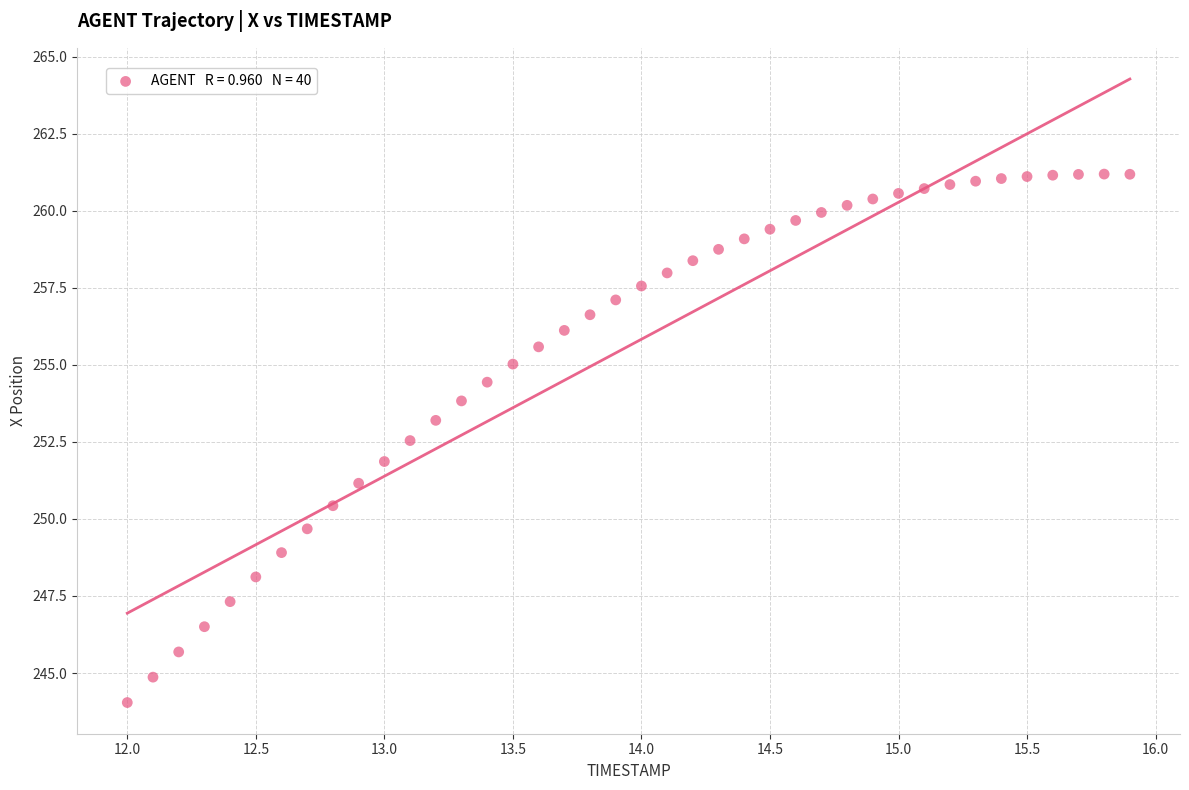

What is the range of Y values (max minus min)?

17.1